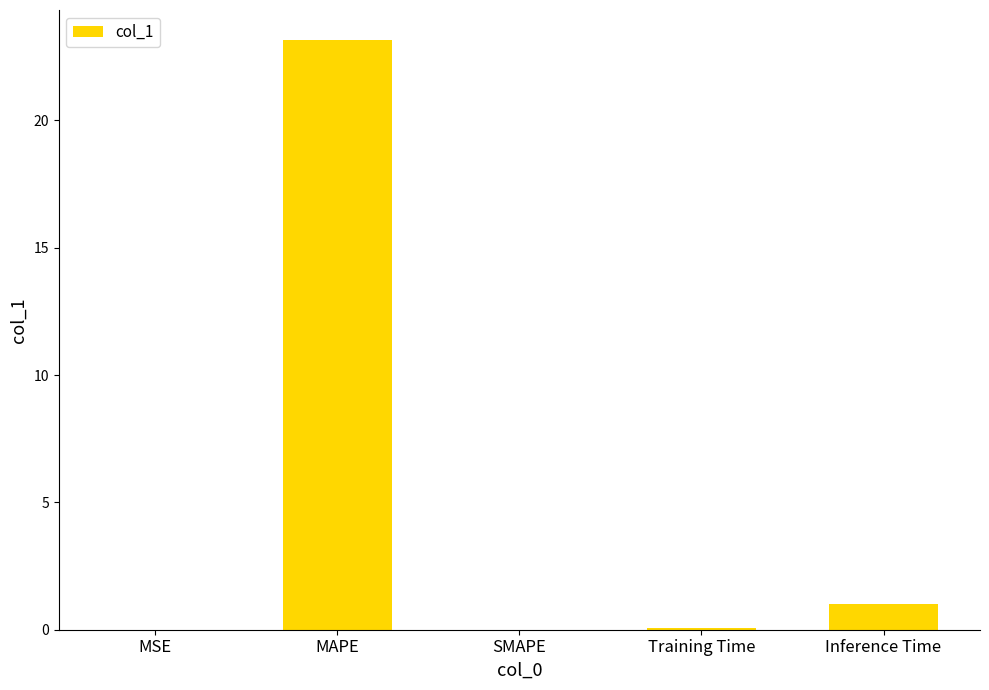

Which has a higher value, SMAPE or MAPE?

MAPE